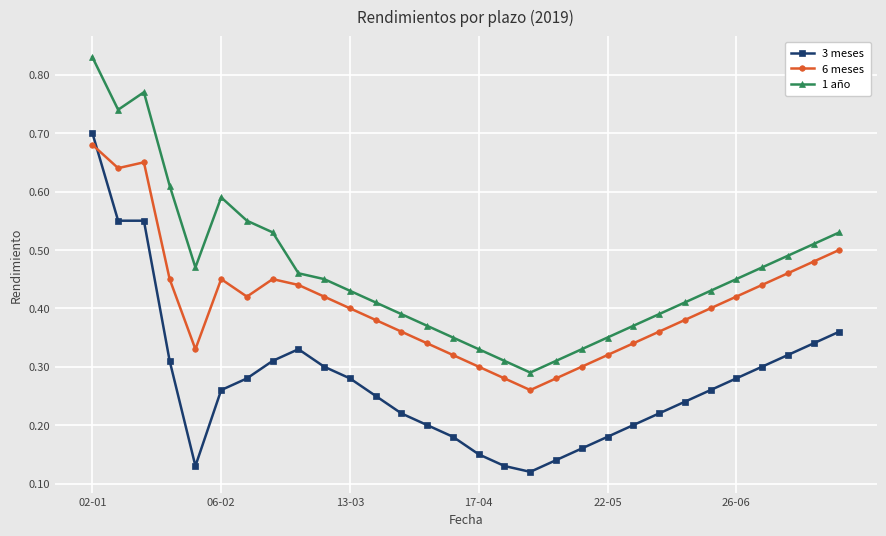

Count the 3 meses values in the range 0 to 1.

30